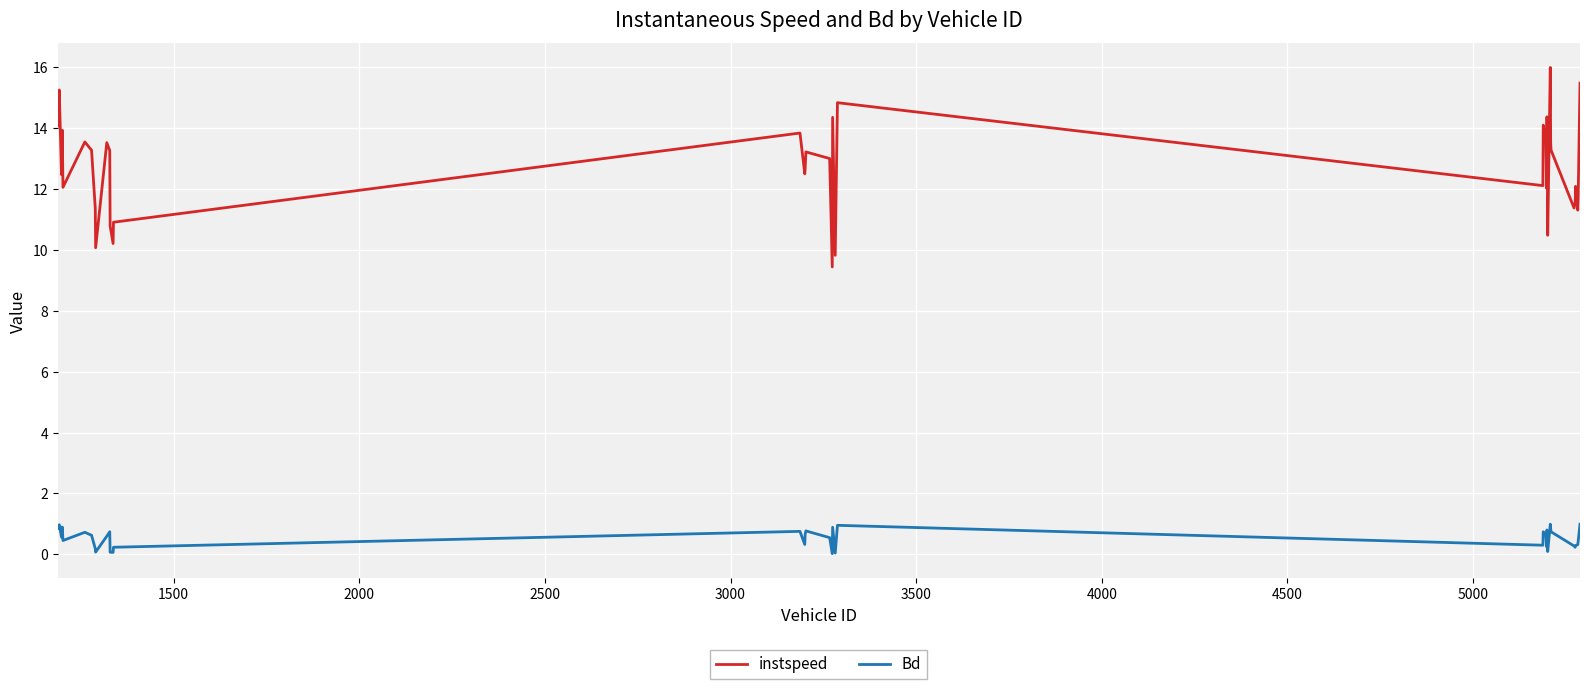

Which series has the widest spread of values?

instspeed